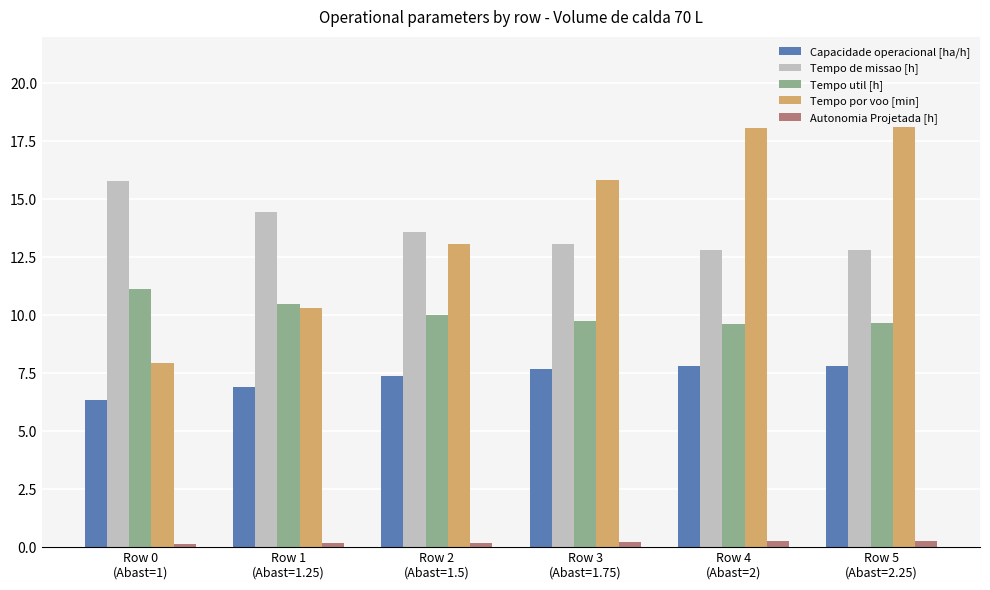

What is the maximum value for Tempo de missao [h]?

15.8